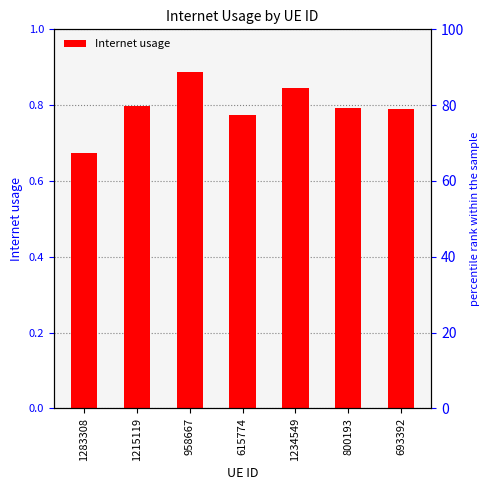

What is the greatest value displayed?

0.9